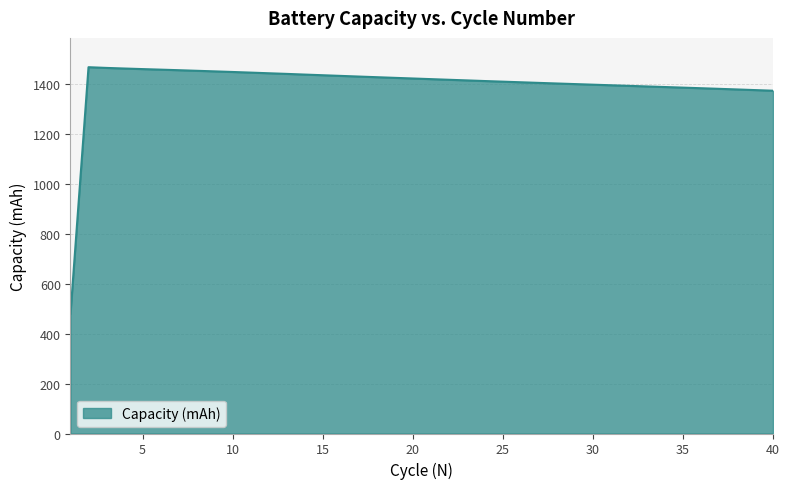

What is the maximum value shown in the chart?

1467.1